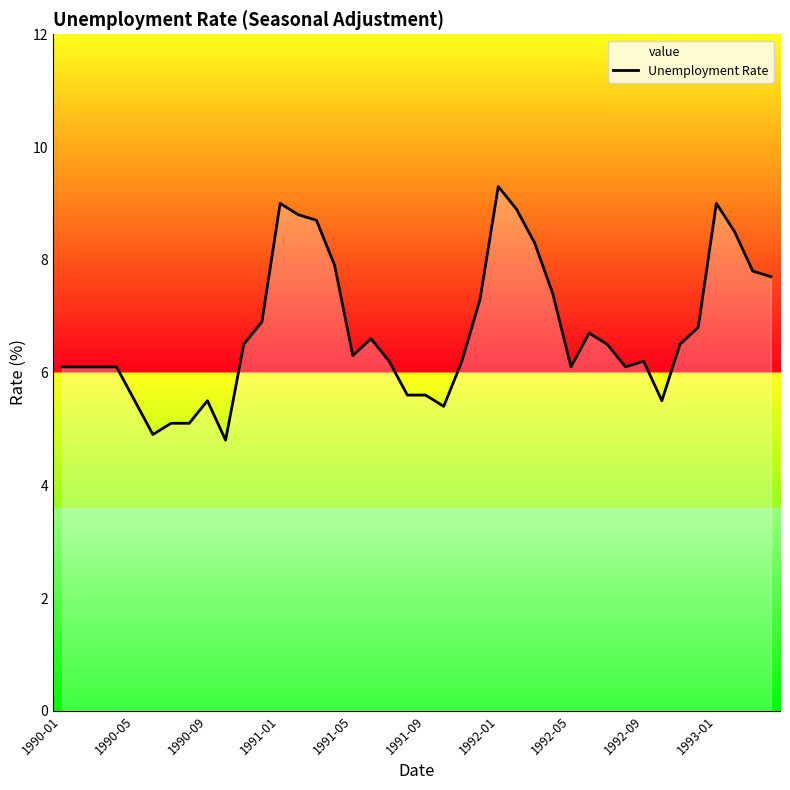

How many data points are above 6?

30